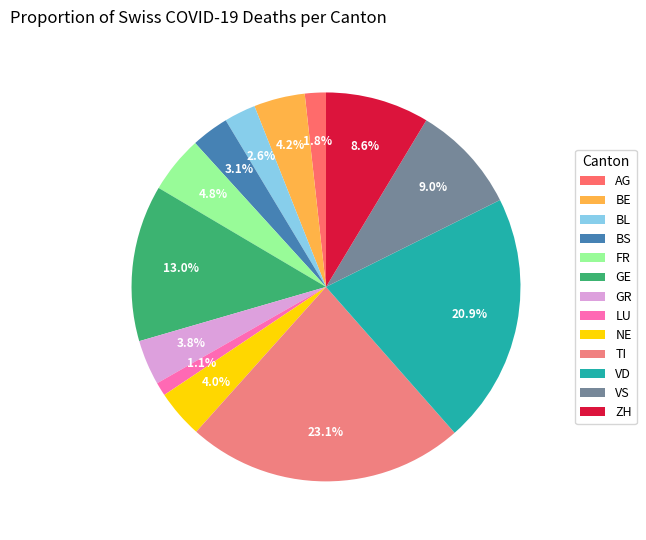

Approximately how many times larger is the value at VD compared to LU?

18.6